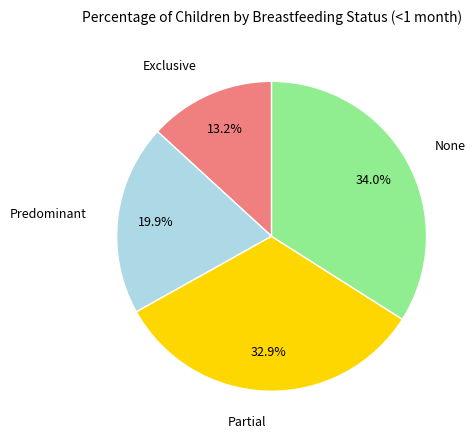

Does any single category account for the majority?

No